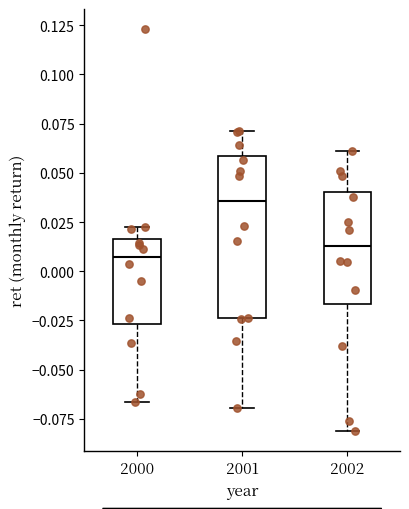

Which box is the tallest, from its lower edge to its upper edge?

2001